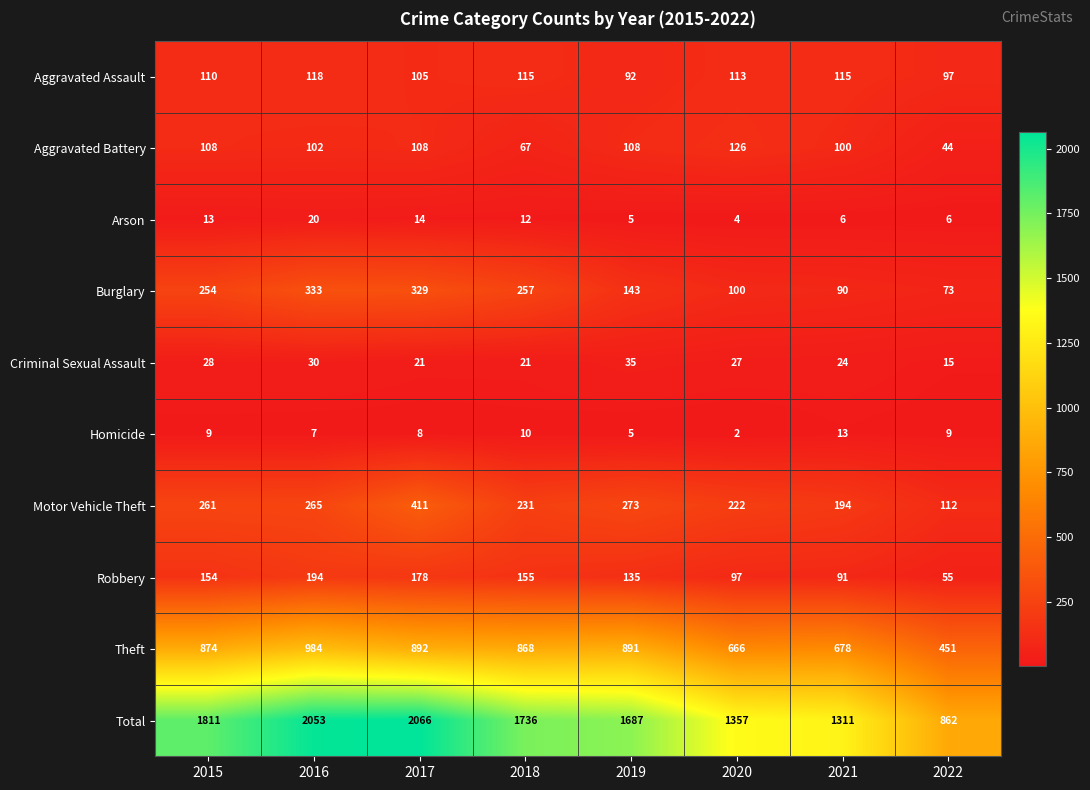

What is the sum of the Motor Vehicle Theft values at 2018 and 2017?

642